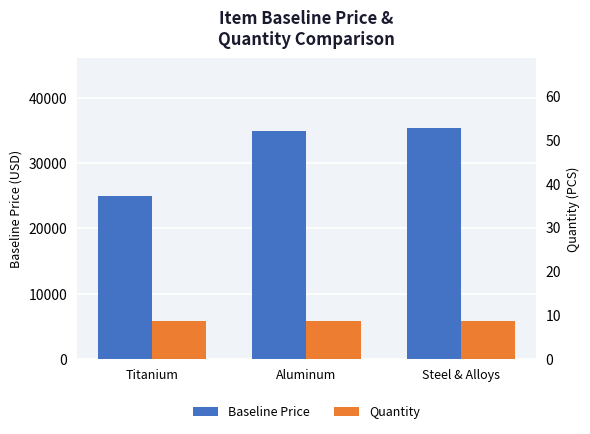

What is the label of the 2nd bar from the left?

Aluminum